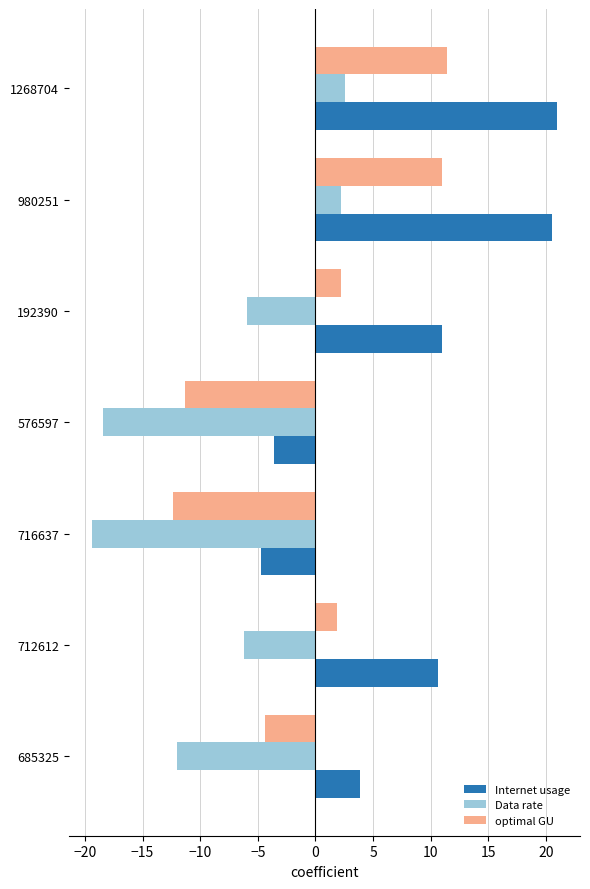

True or false: Internet usage has a value of -1.4 at 576597.

False